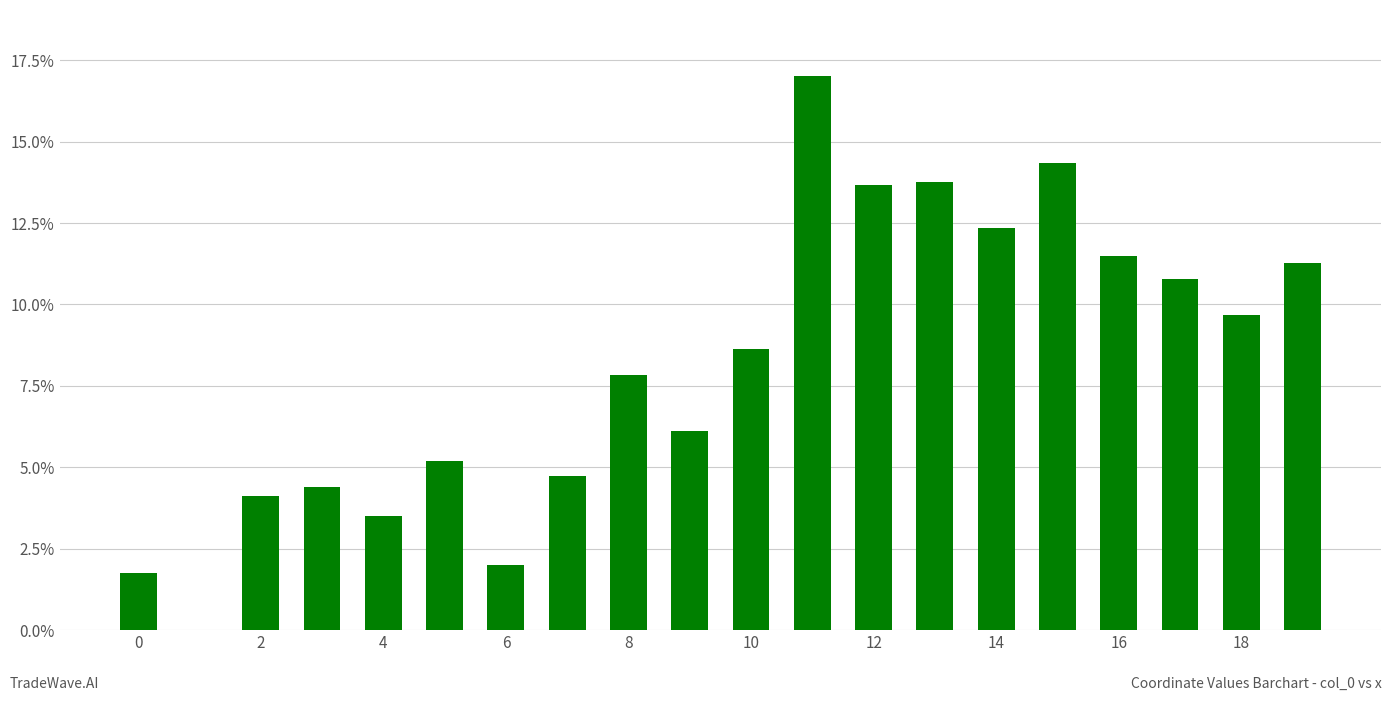

What is the sum of all values?

162.7